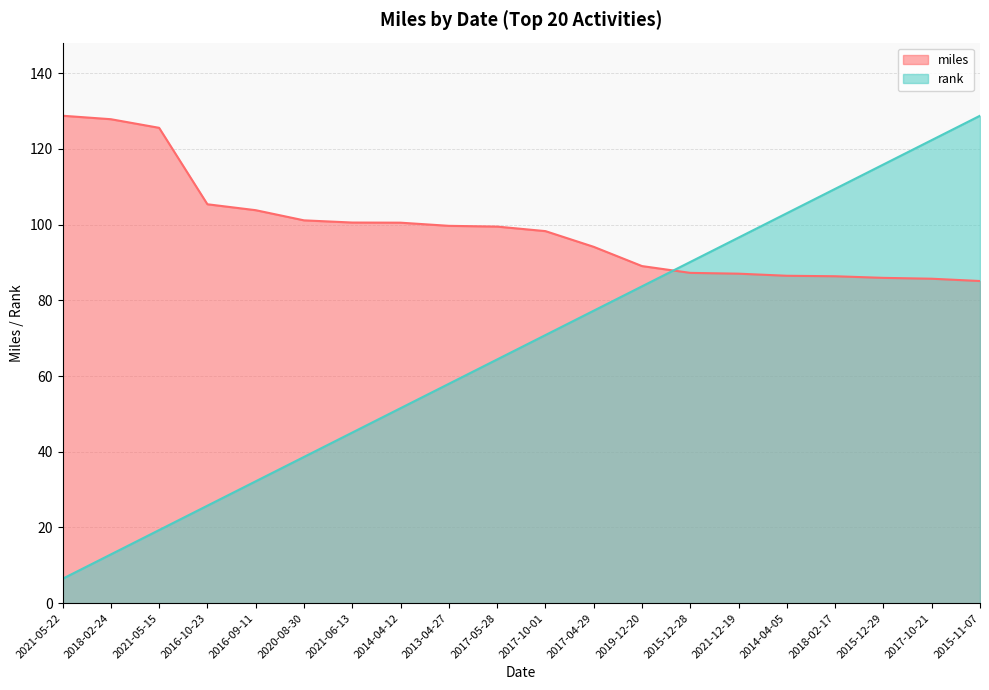

After their last crossing, which series has the higher values: miles or rank?

rank